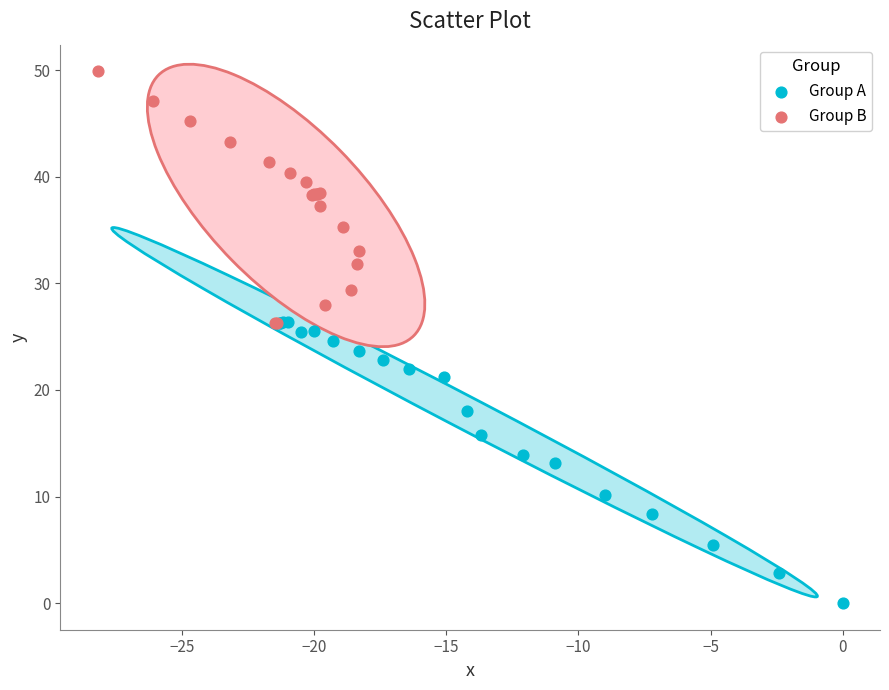

Which series reaches the minimum Y coordinate?

Group A